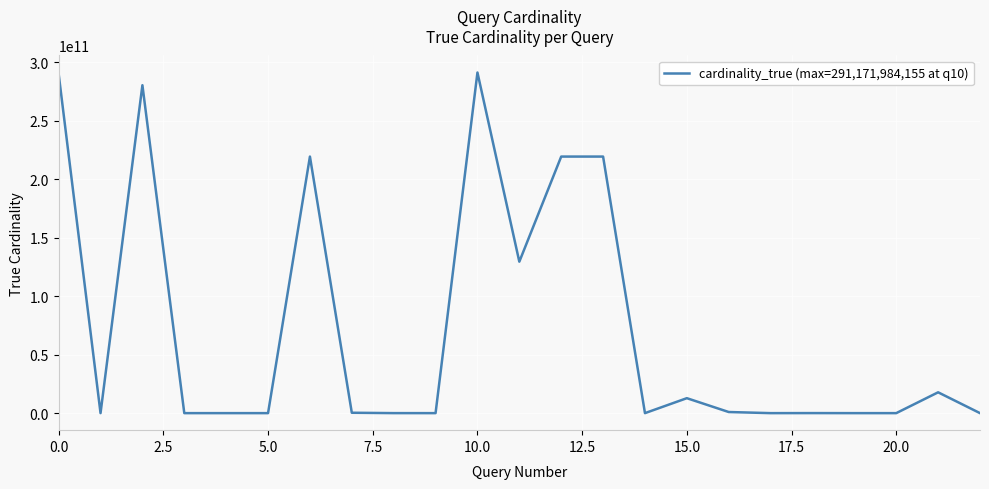

Does the chart have visible grid lines?

Yes